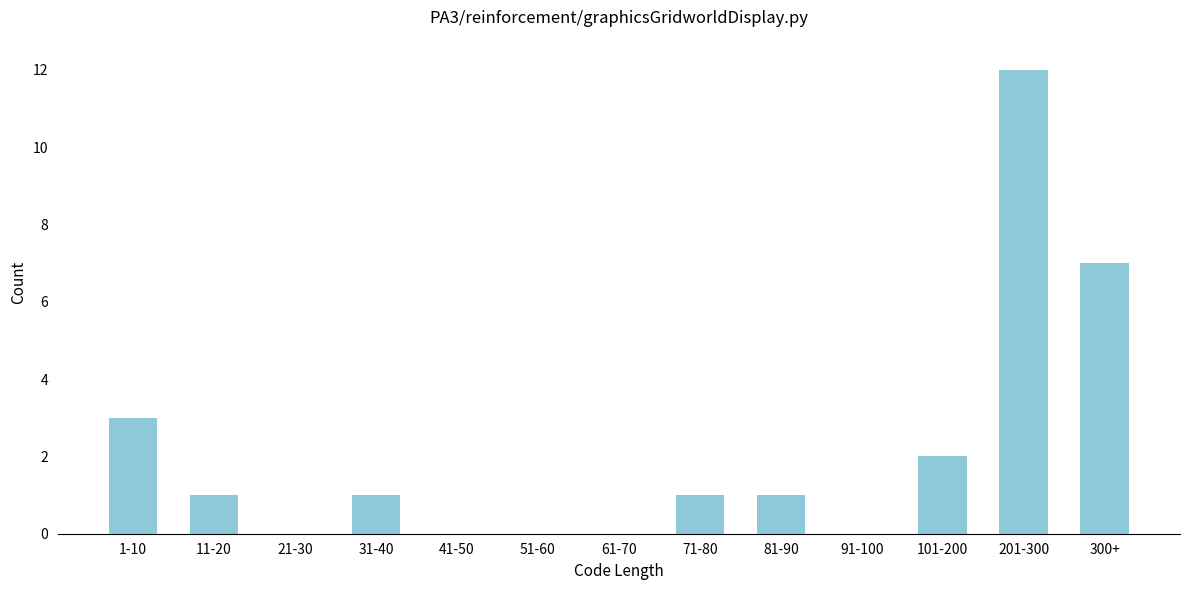

Reading left to right, extract all data points from this chart.

1-10=3	11-20=1	21-30=0	31-40=1	41-50=0	51-60=0	61-70=0	71-80=1	81-90=1	91-100=0	101-200=2	201-300=12	300+=7